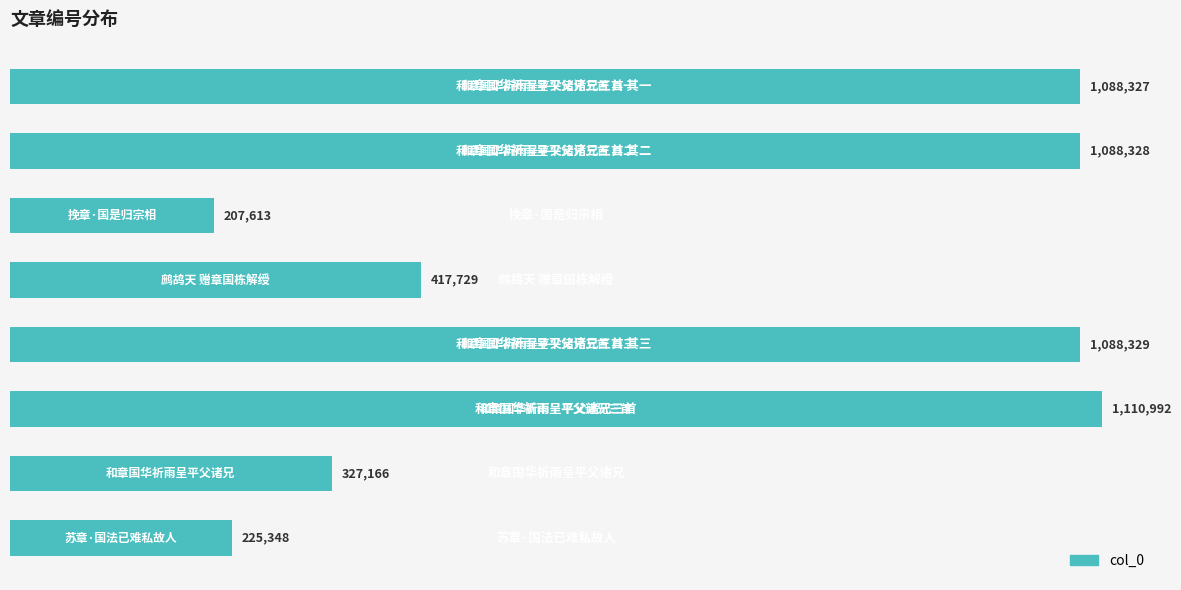

What is the greatest value displayed?

1110992